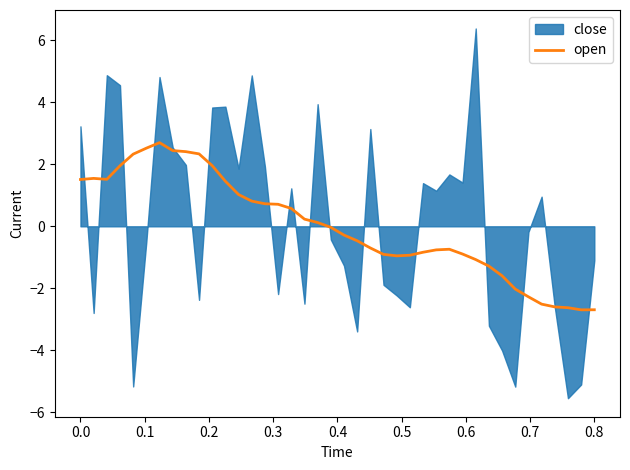

What is the difference between the second highest and minimum values?

5.2